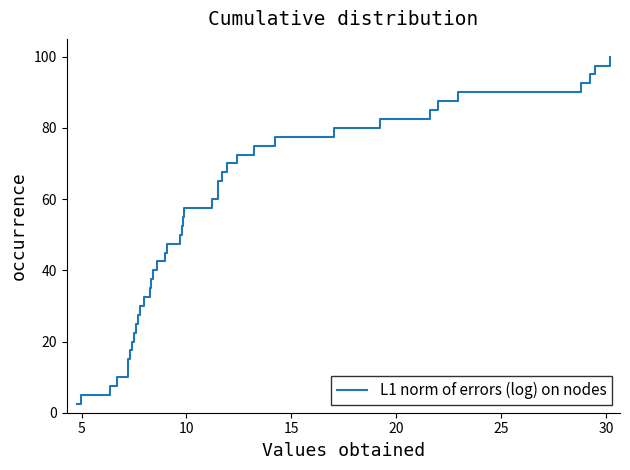

What is the difference between the maximum and minimum values?

97.5